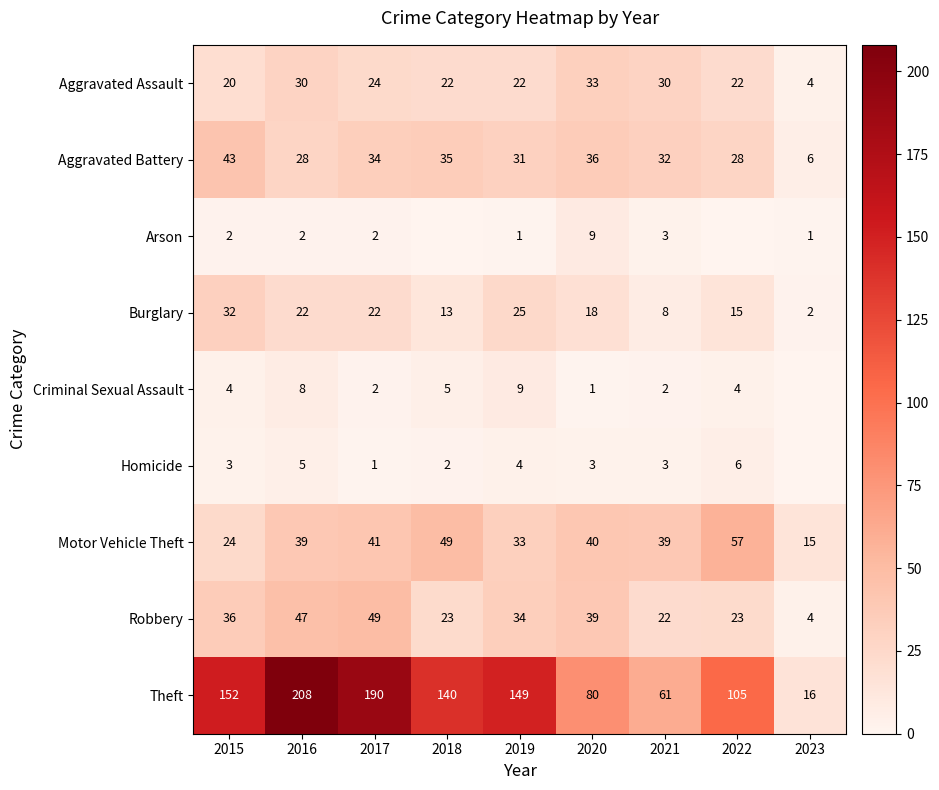

Which series has the widest spread of values?

Theft